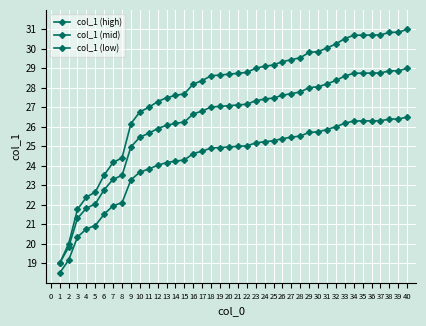

How many data points does each series have?

40